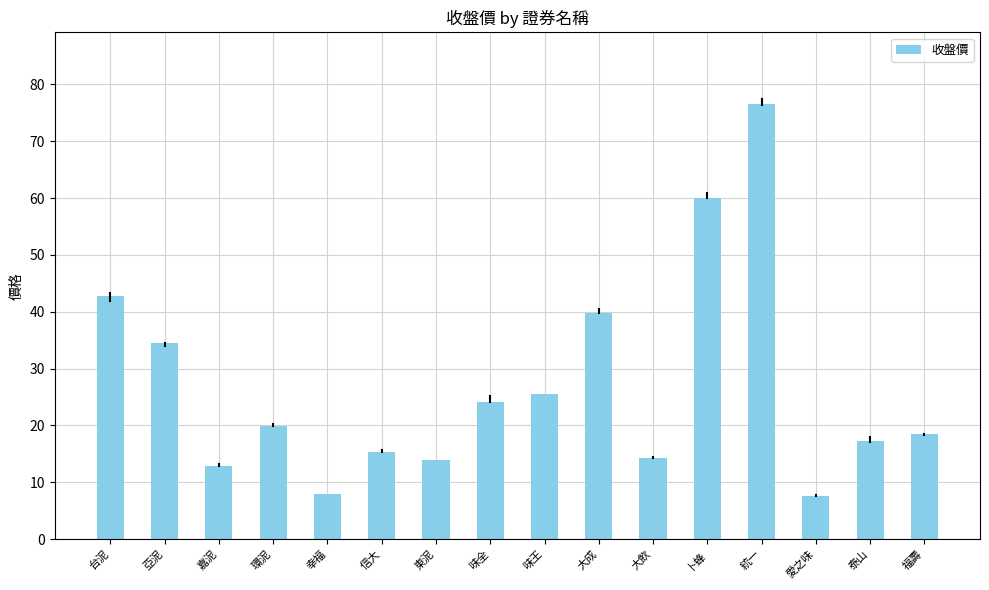

What is the maximum value shown in the chart?

76.6